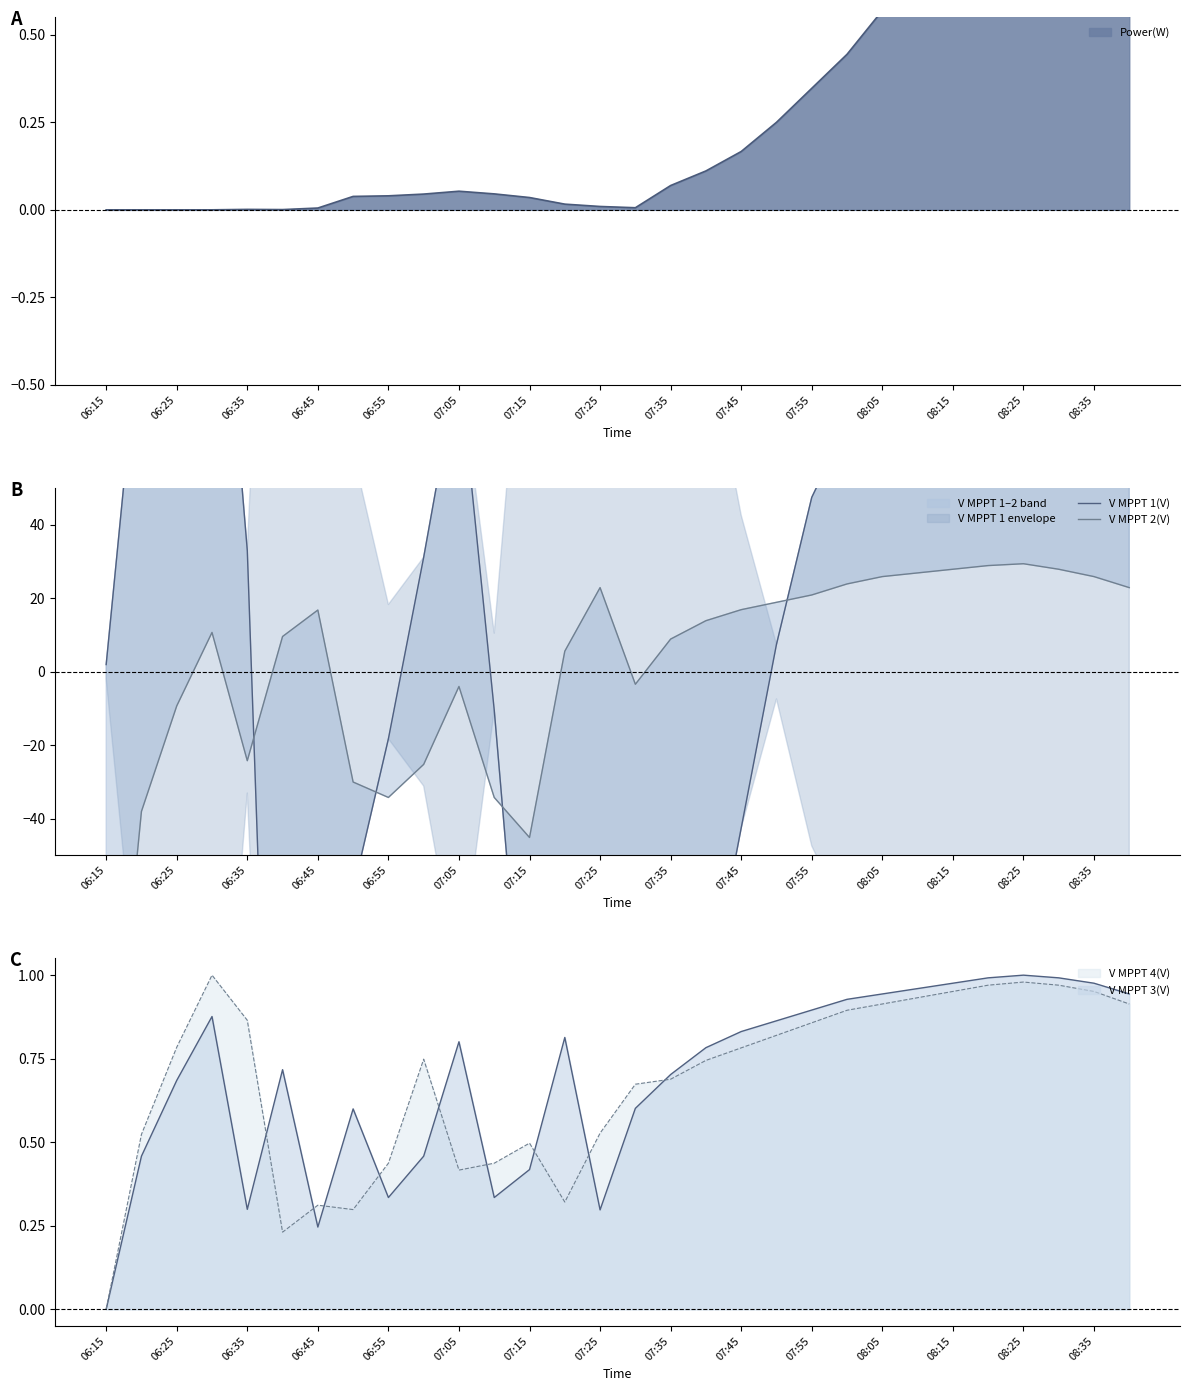

The value of V MPPT 4(V) at 07:35 is 0.5. True or false?

False